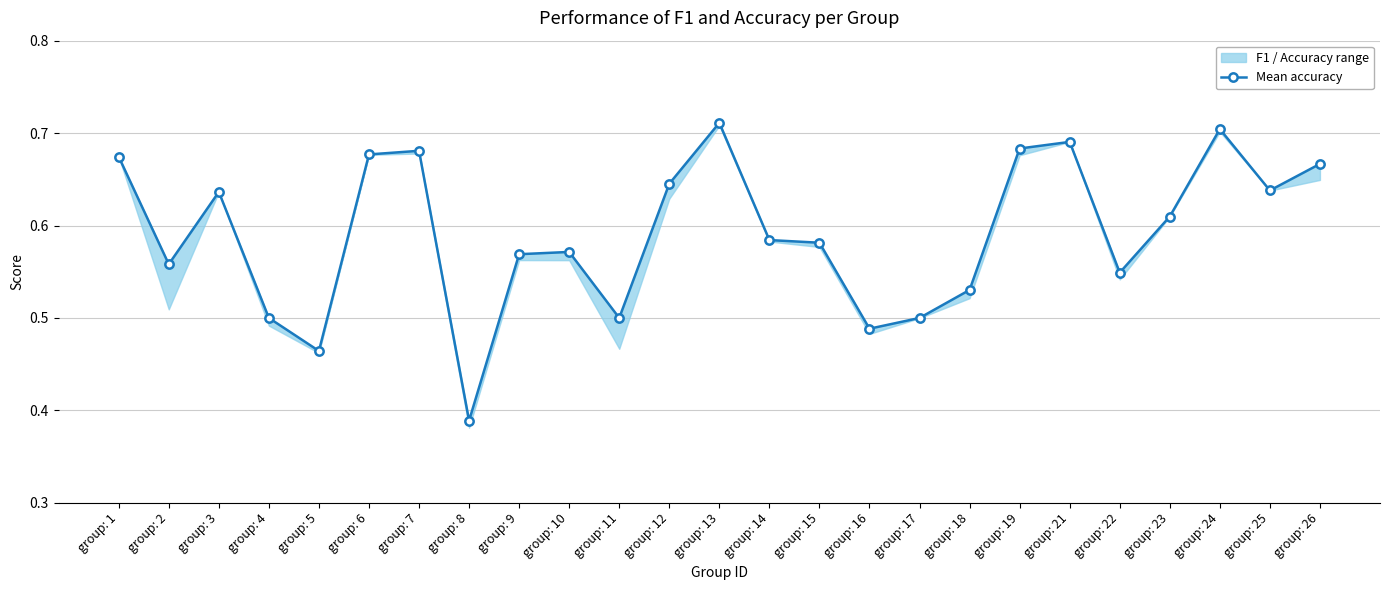

What is the sum of the values at group: 9 and group: 14?

1.2